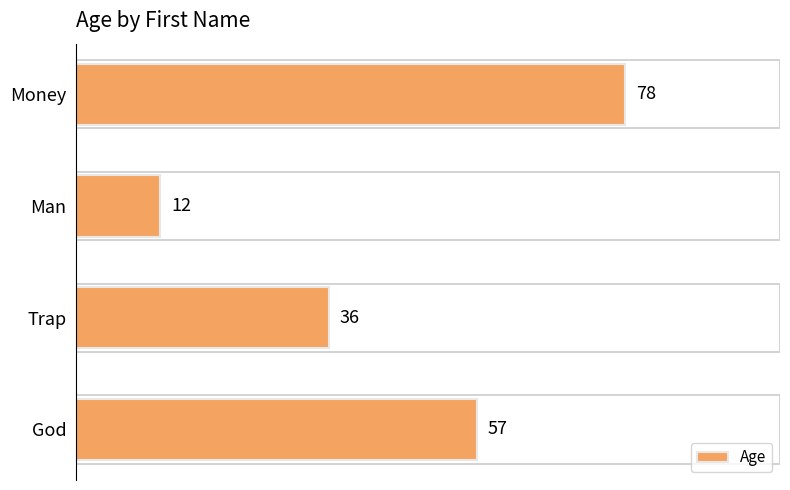

The value at Man is 12. True or false?

True